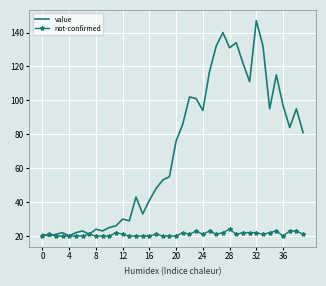

What are all the series names shown in the legend?

value, not-confirmed